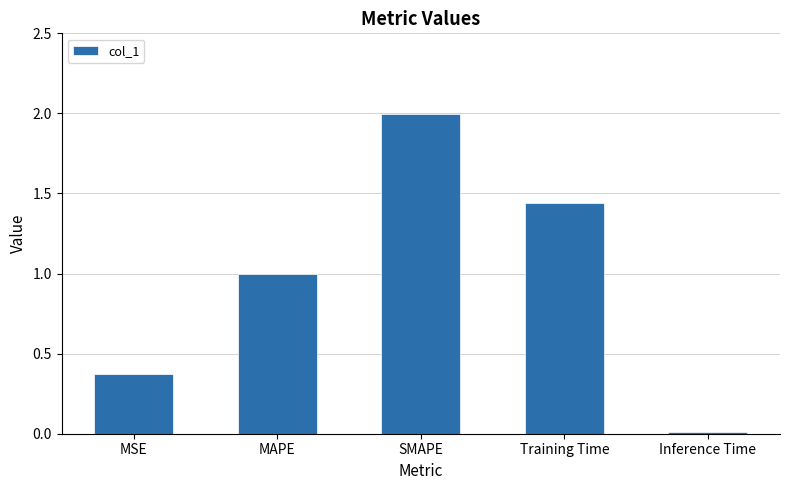

Count the number of categories in the chart.

5